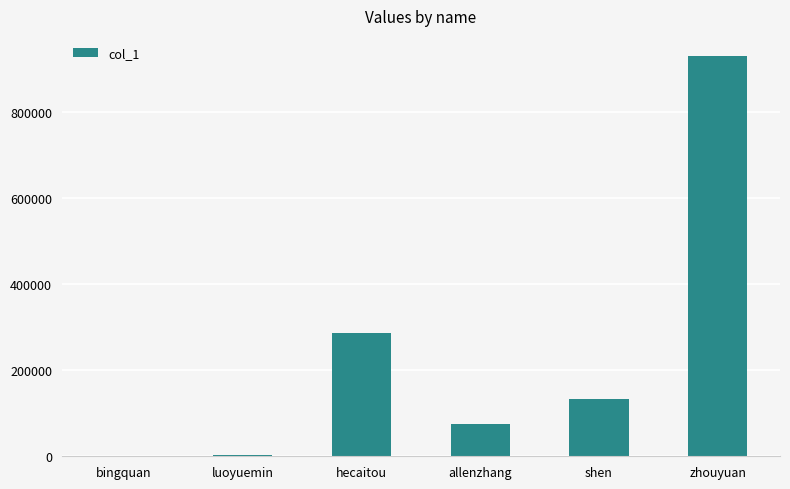

Read the value at luoyuemin, to the nearest 50.

3550